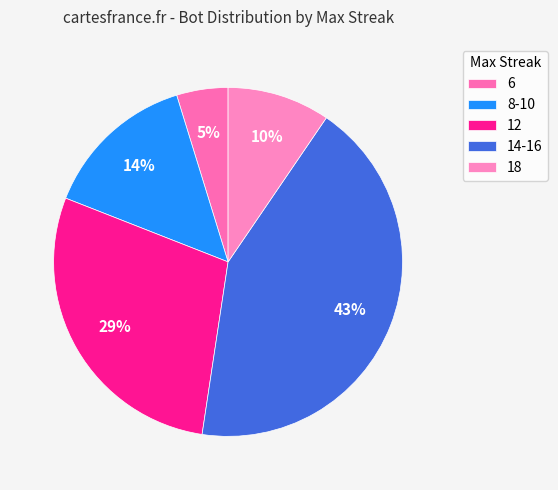

True or false: 14-16 accounts for 55% of the total.

False